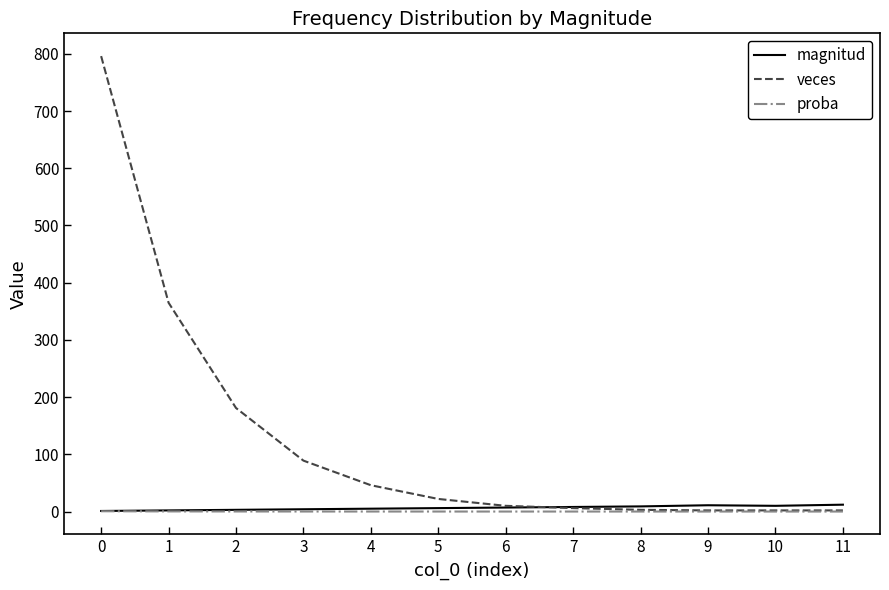

Which series has the widest spread of values?

veces